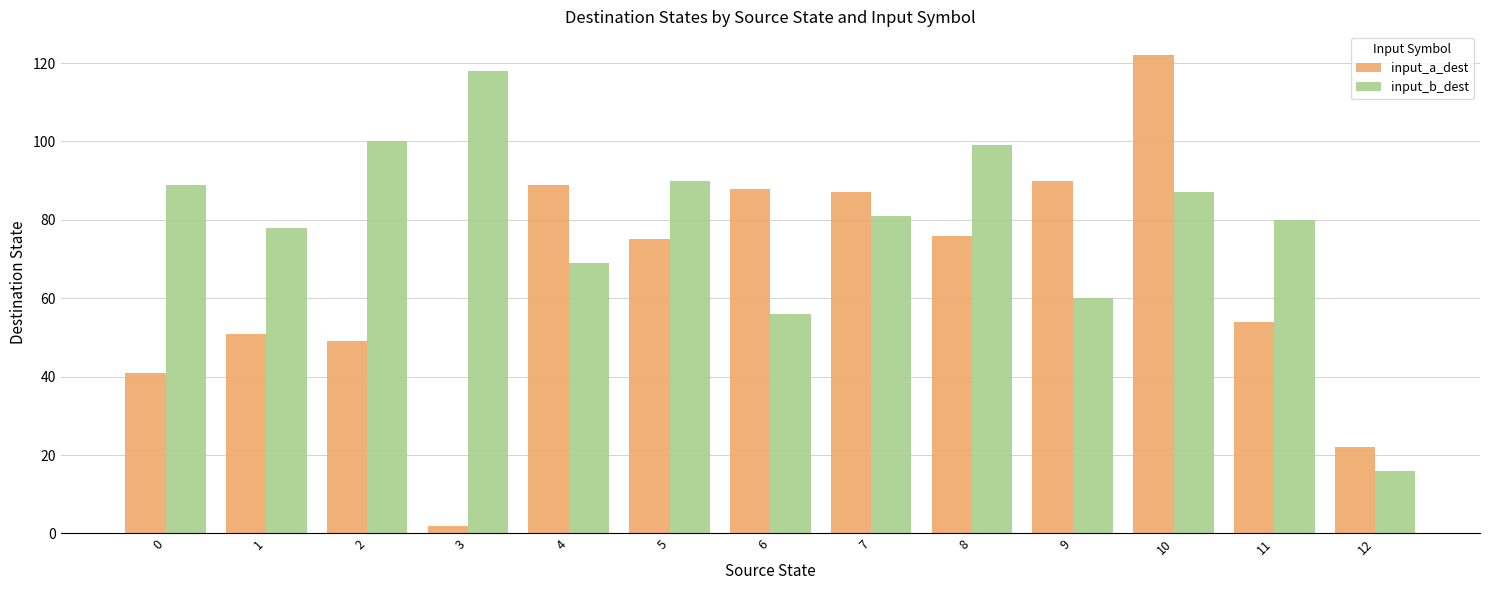

Is the value of input_b_dest at 2 greater than the value of input_a_dest at 11?

Yes